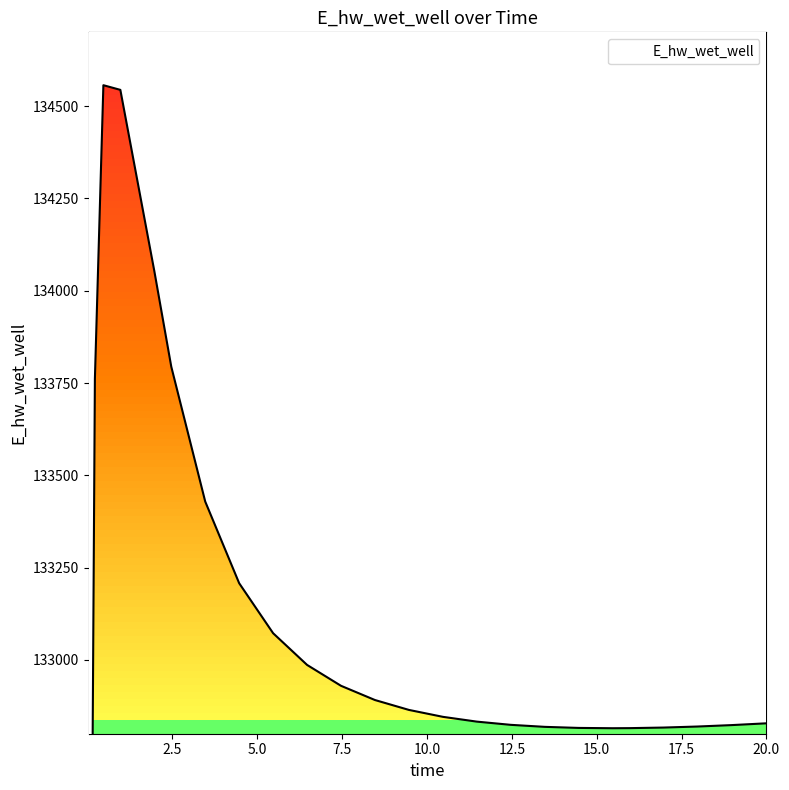

Does the chart display data point markers on the line(s)?

No